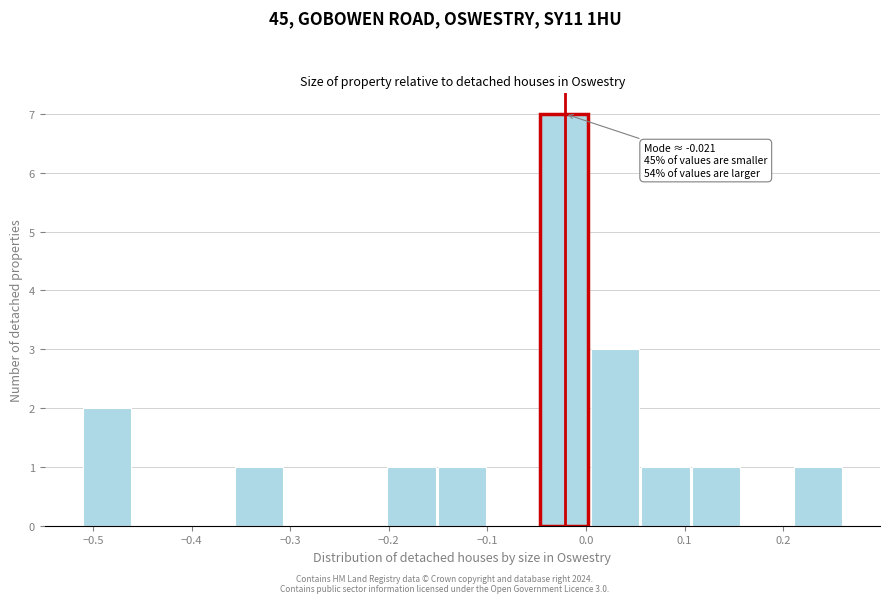

Which range on the x-axis has the tallest bar?

-0.05 to 0.00